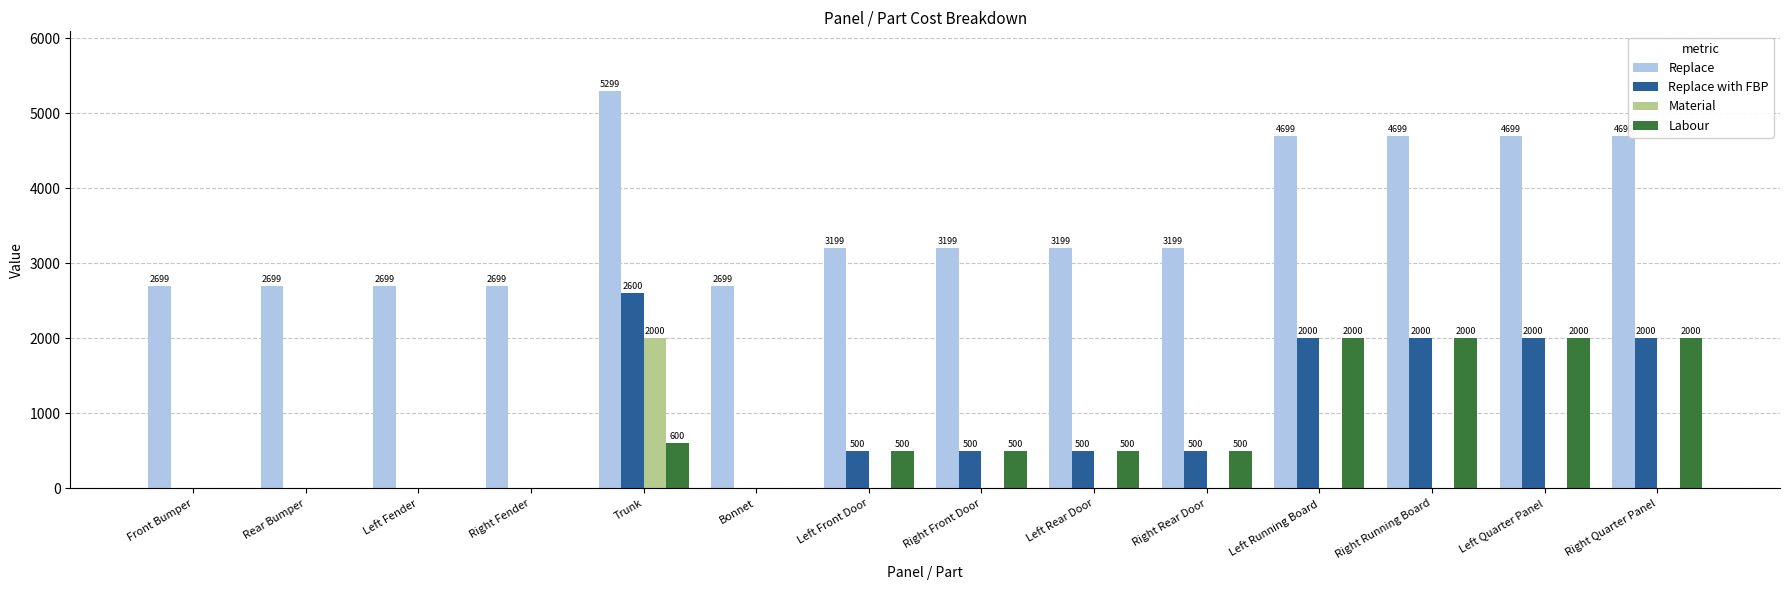

True or false: Labour has a value of 0 at Rear Bumper.

True